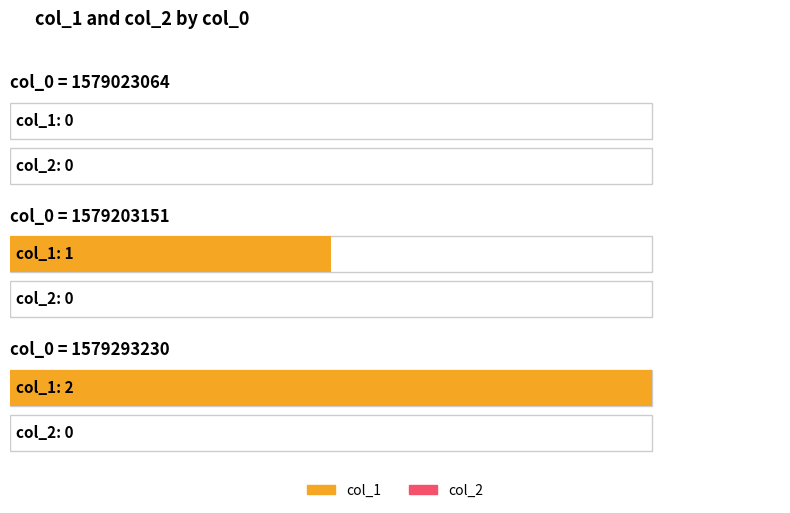

Where does the col_1 series first go above 1?

1579293230